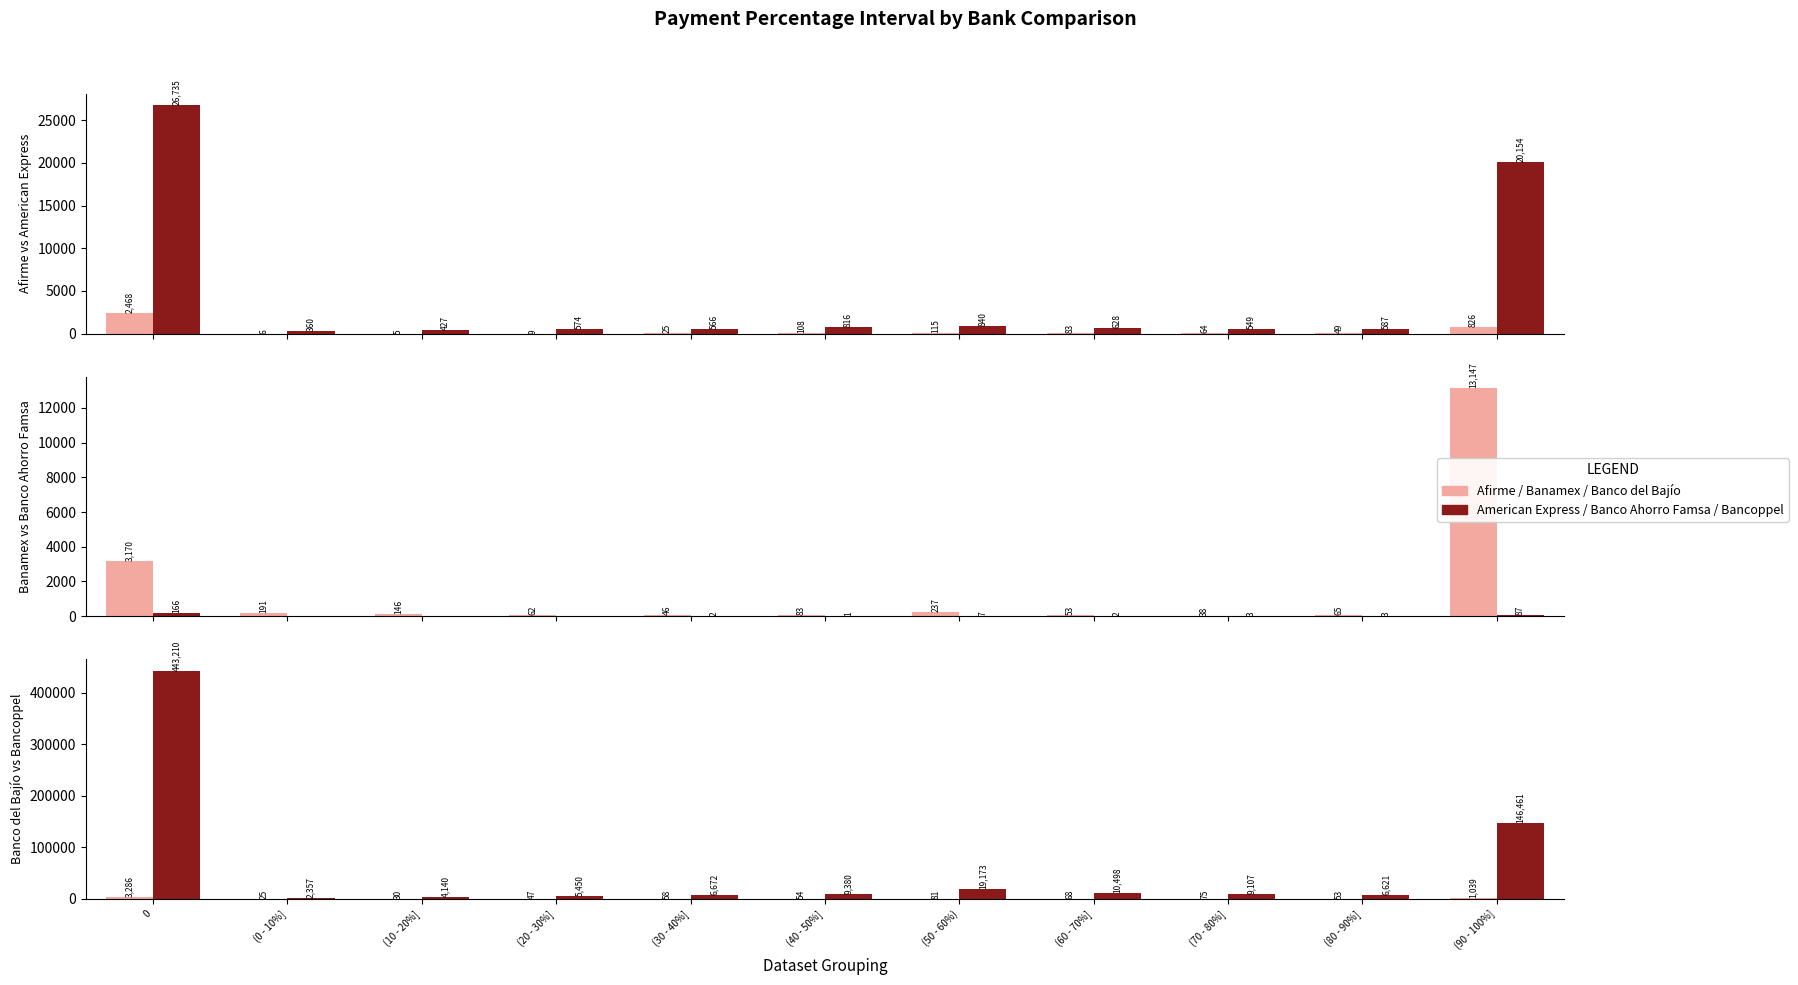

What are all the series names shown in the legend?

Afirme, American Express, Banamex, Banco Ahorro Famsa, Banco del Bajío, Bancoppel